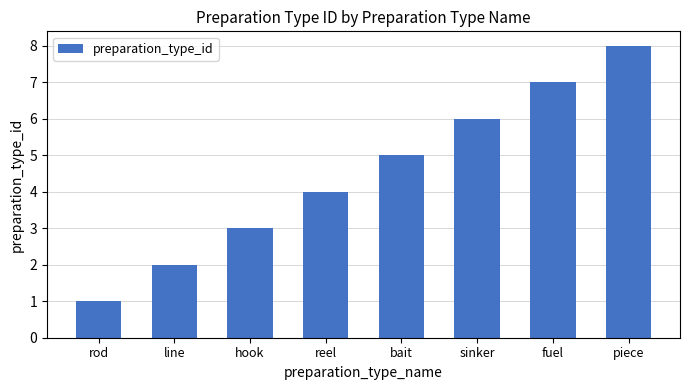

Which category has the highest value across all series?

piece